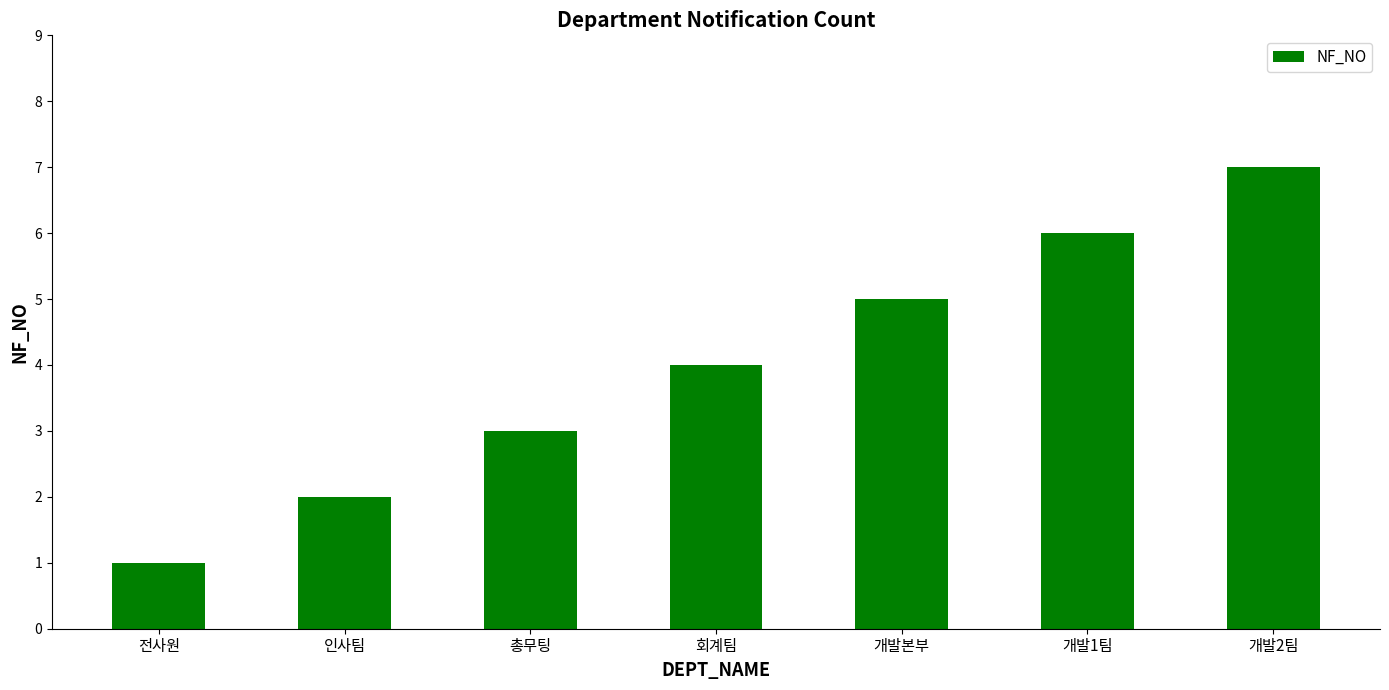

Is it true that the value at 개발1팀 is 9?

False